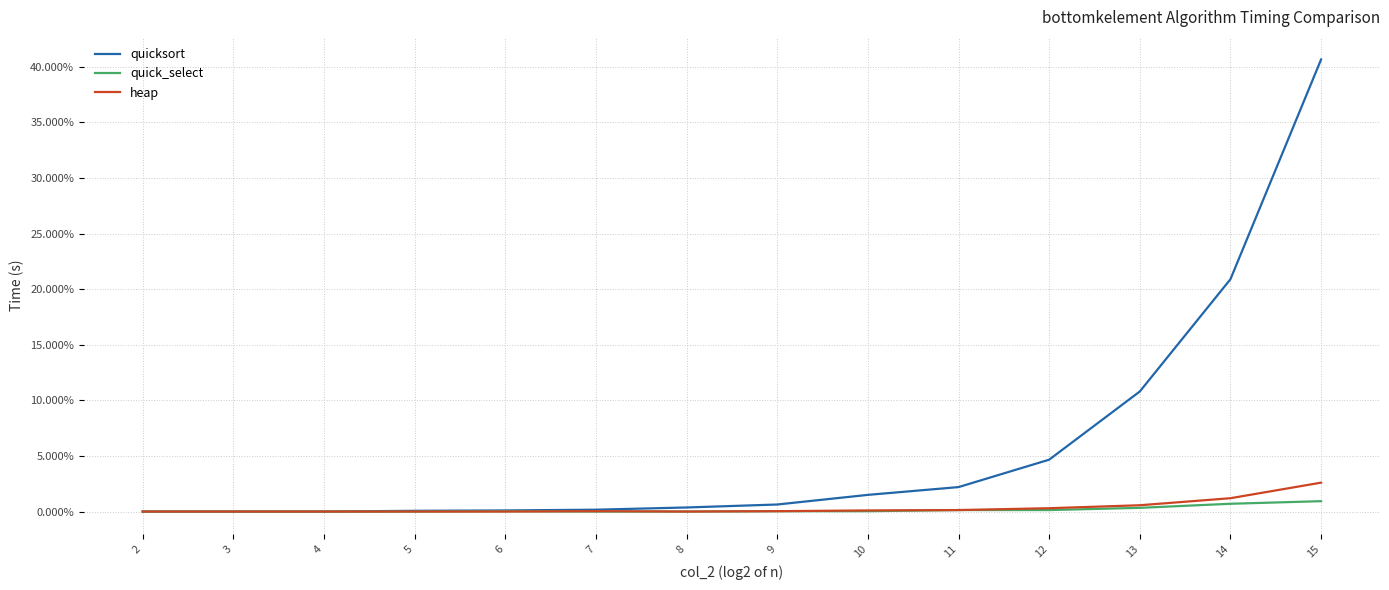

Reading left to right, what are all the values shown in this chart?

quicksort: 2=0.0	3=0.0	4=0.0	5=0.0	6=0.0	7=0.0	8=0.0	9=0.0	10=0.0	11=0.0	12=0.0	13=0.1	14=0.2	15=0.4
quick_select: 2=0.0	3=0.0	4=0.0	5=0.0	6=0.0	7=0.0	8=0.0	9=0.0	10=0.0	11=0.0	12=0.0	13=0.0	14=0.0	15=0.0
heap: 2=0.0	3=0.0	4=0.0	5=0.0	6=0.0	7=0.0	8=0.0	9=0.0	10=0.0	11=0.0	12=0.0	13=0.0	14=0.0	15=0.0